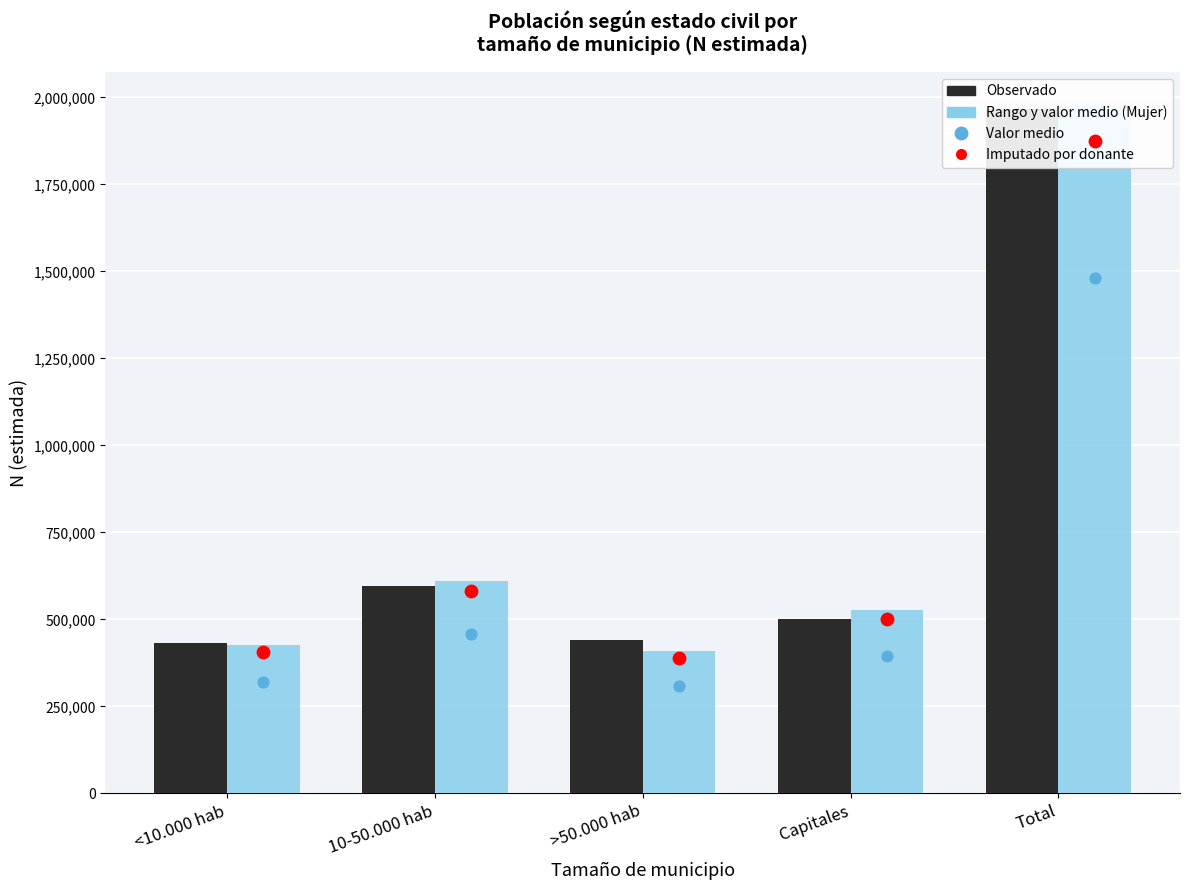

Which series reaches the maximum Y coordinate?

Rango y valor medio (Mujer Casado)